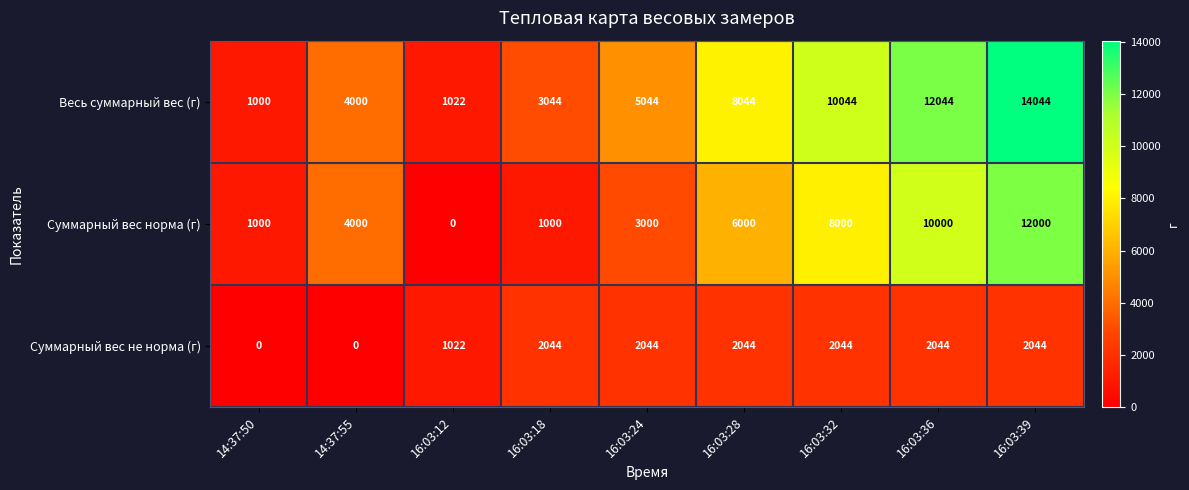

Which series has the largest total across all categories?

Весь суммарный вес (г)